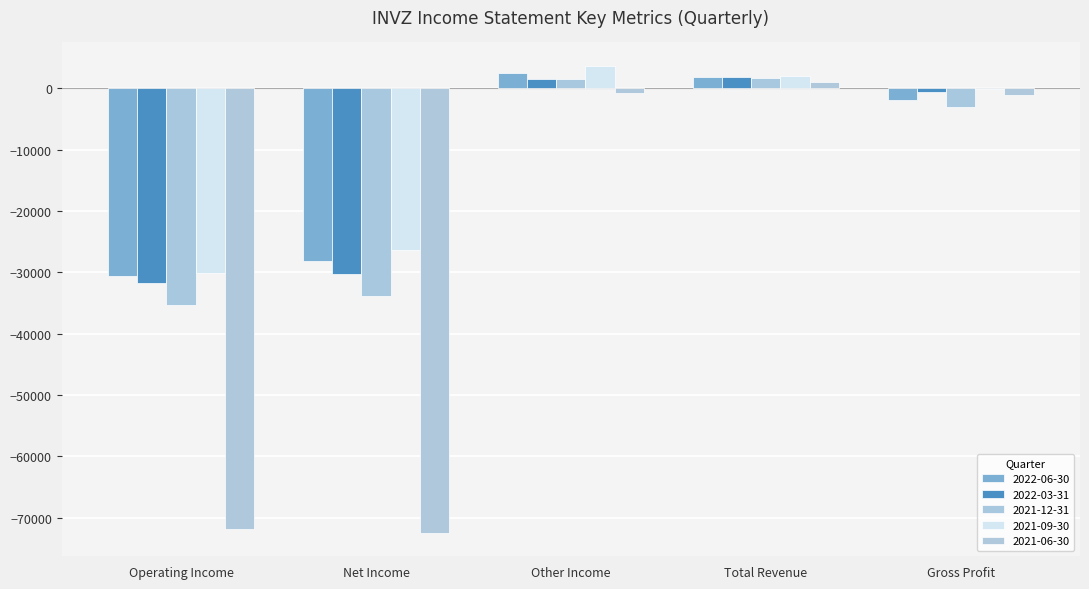

Between Gross Profit and Net Income, which is larger?

Gross Profit